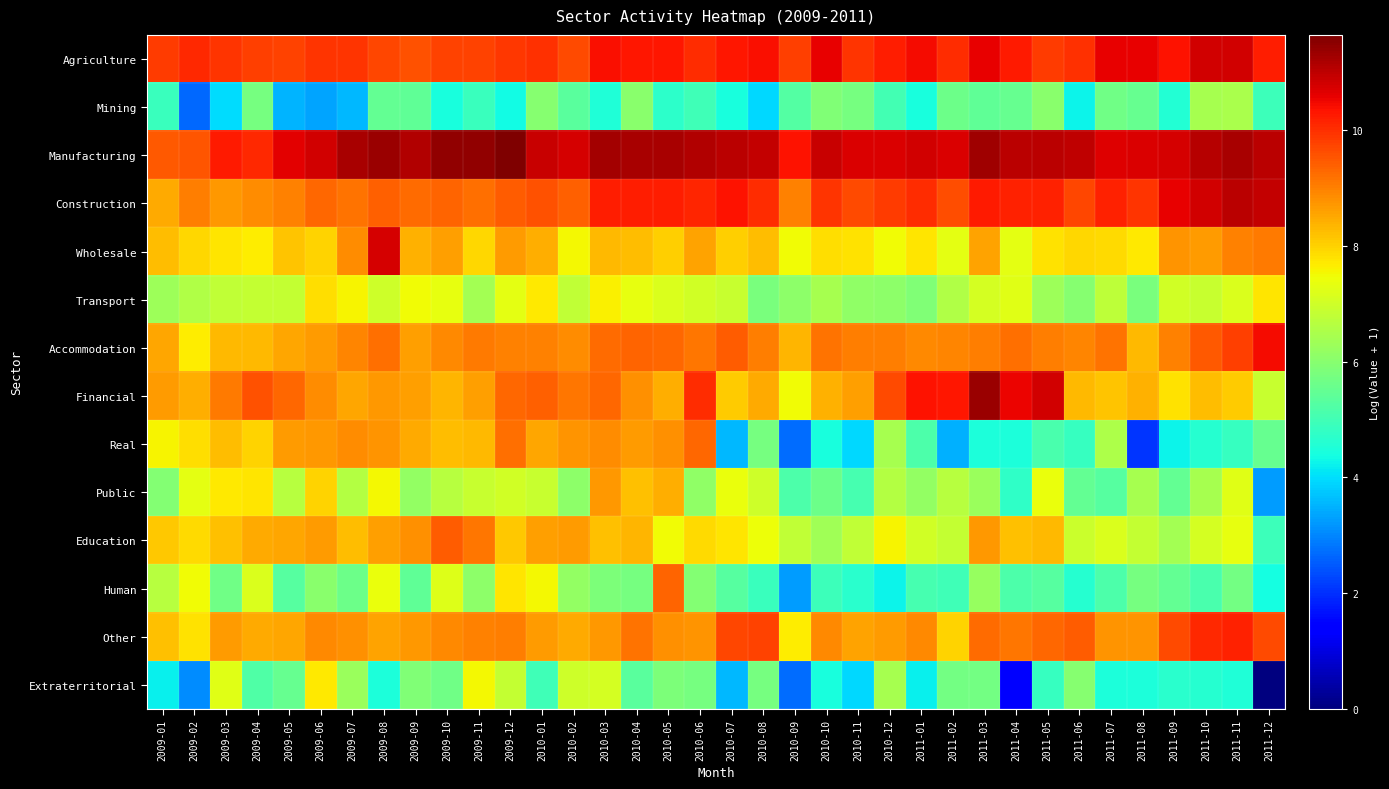

Which series has the largest range (max minus min)?

Extraterritorial